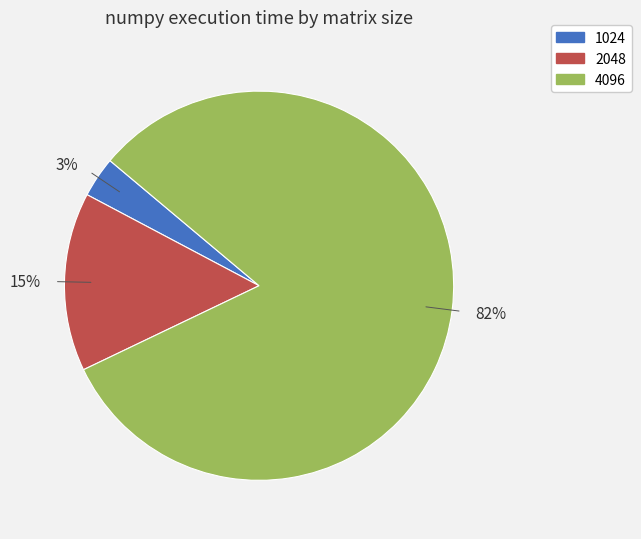

True or false: 15% accounts for 7% of the total.

False